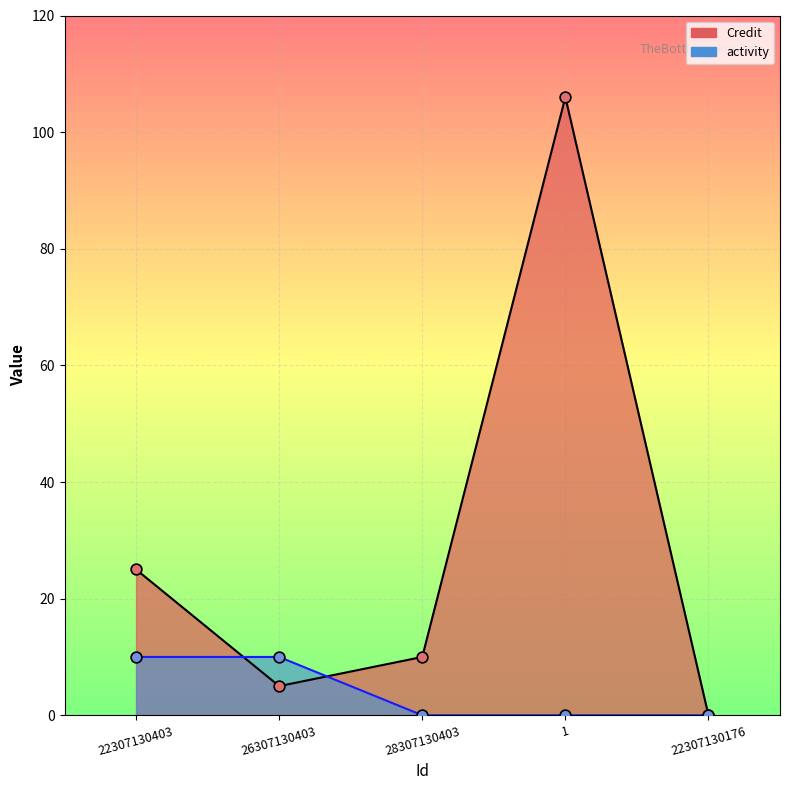

Is the value of activity_line at 22307130403 greater than the value of Credit_line at 28307130403?

No